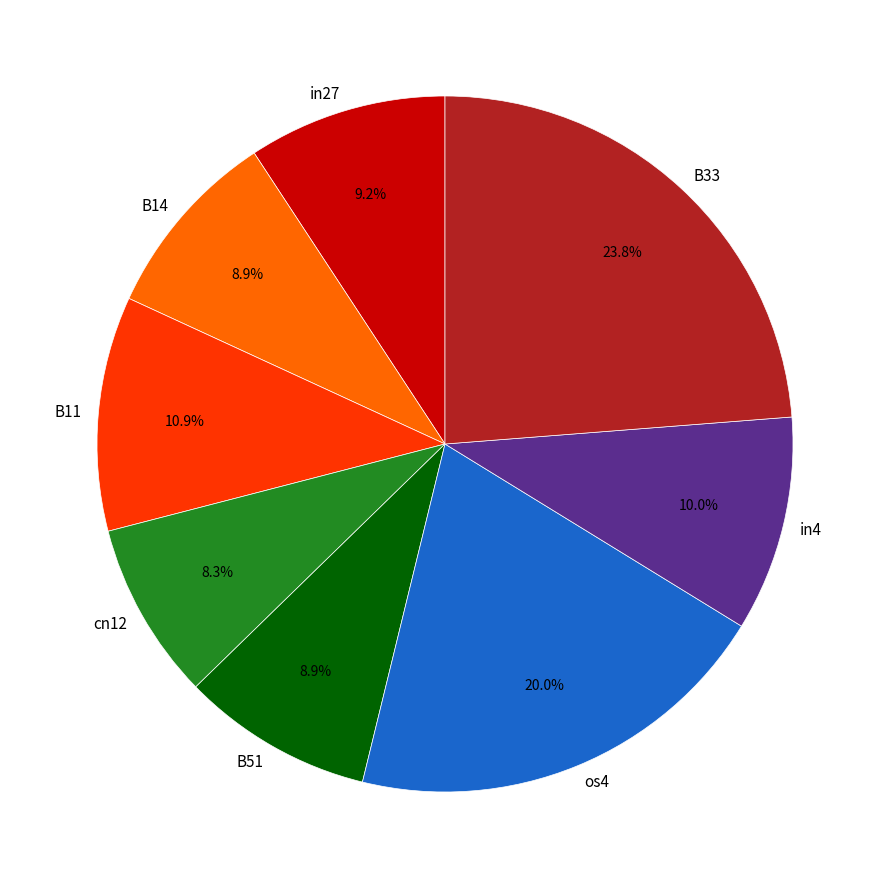

Which has a higher value, in4 or B11?

B11